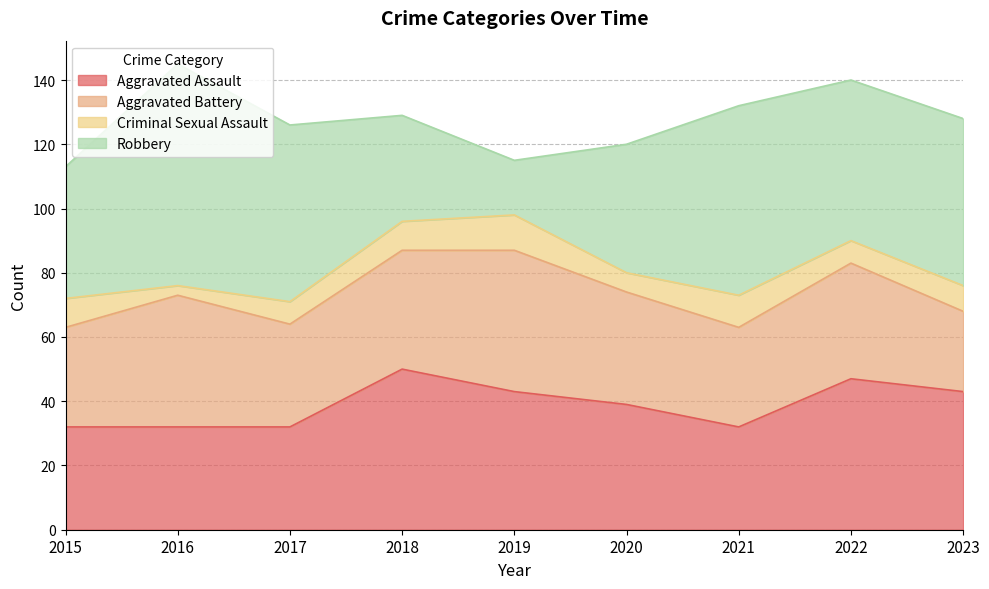

How many interior local peaks does the Aggravated Assault series have?

2